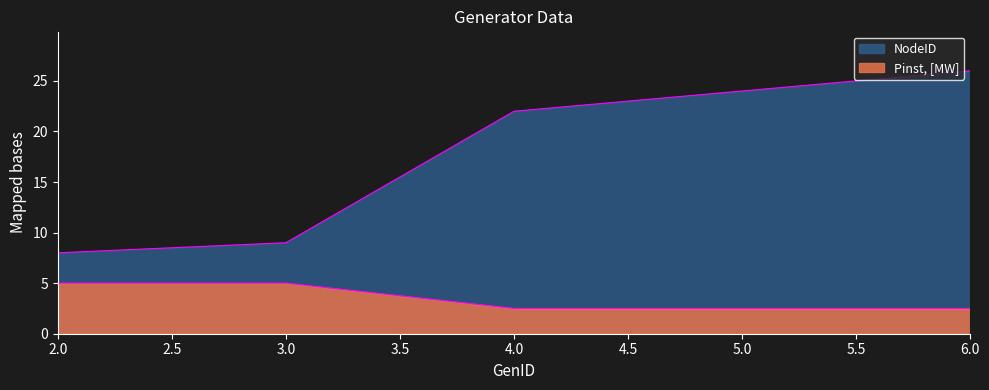

Reading left to right, what are all the values shown in this chart?

NodeID: 2=8.0	3=9.0	4=22.0	5=24.0	6=26.0
Pinst, [MW]: 2=5.0	3=5.0	4=2.5	5=2.5	6=2.5